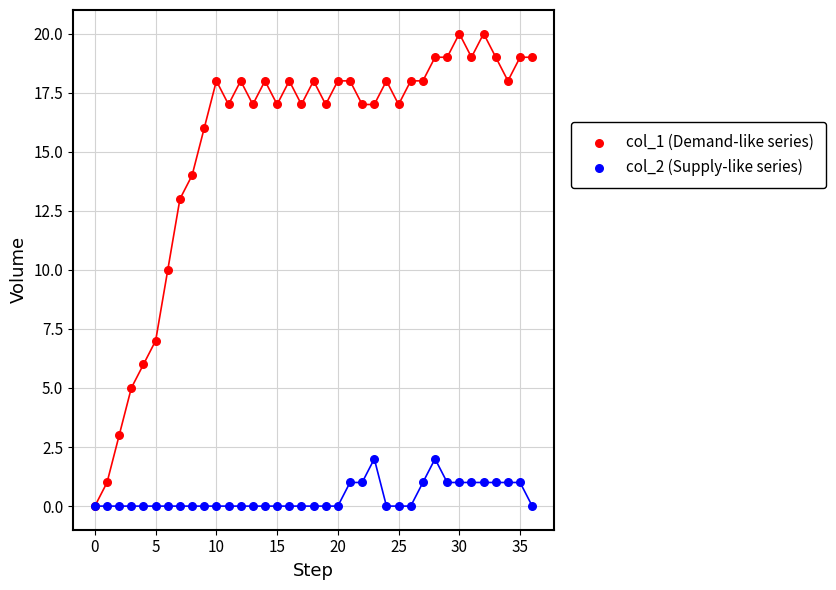

Which series reaches the maximum Y coordinate?

col_1 (Demand-like series)